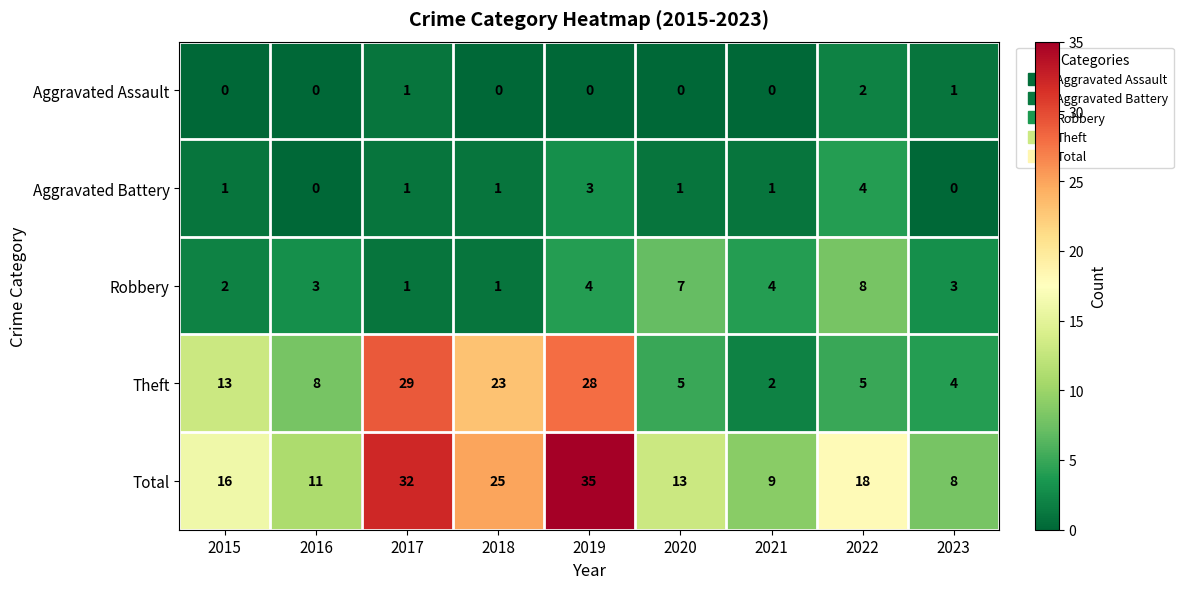

What is the sum of all Total values?

167